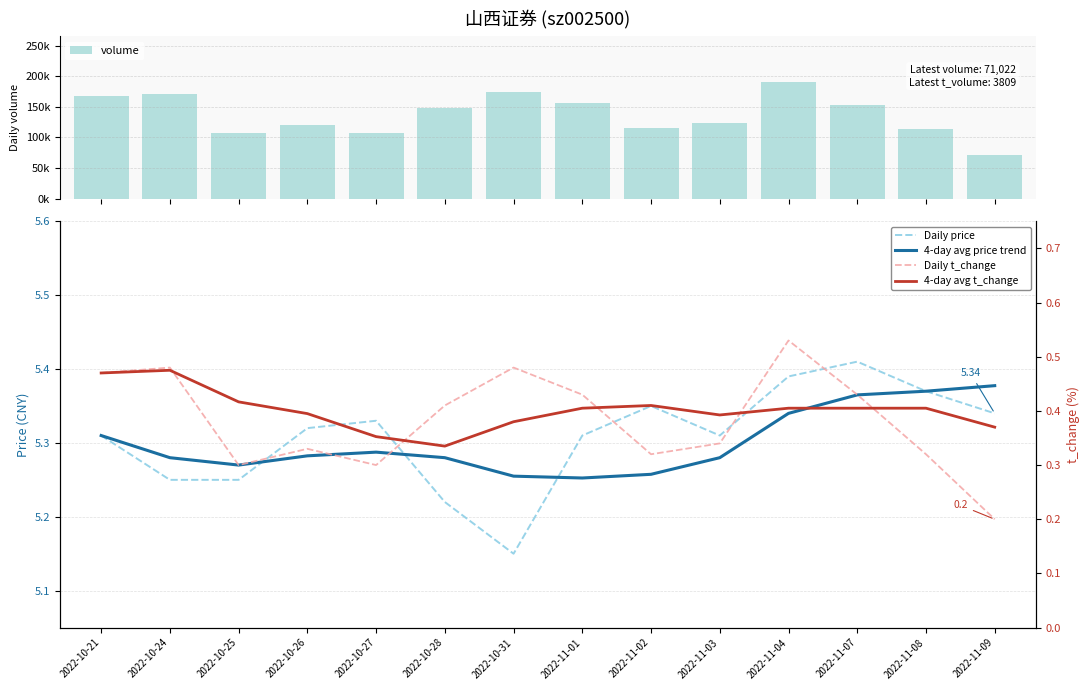

The Daily price series shows 5.3 at 2022-11-03. True or false?

True